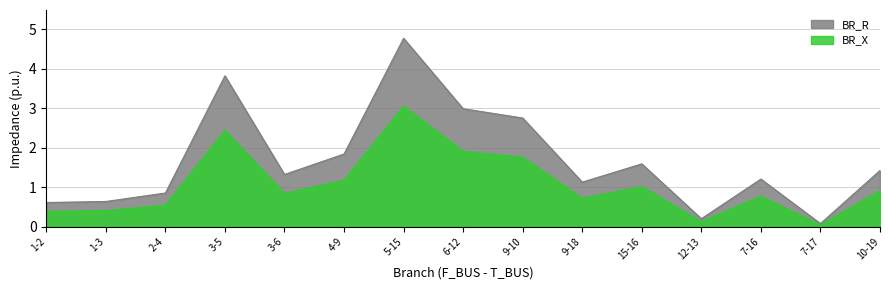

Which series changed the most between 2-4 and 4-9?

BR_R